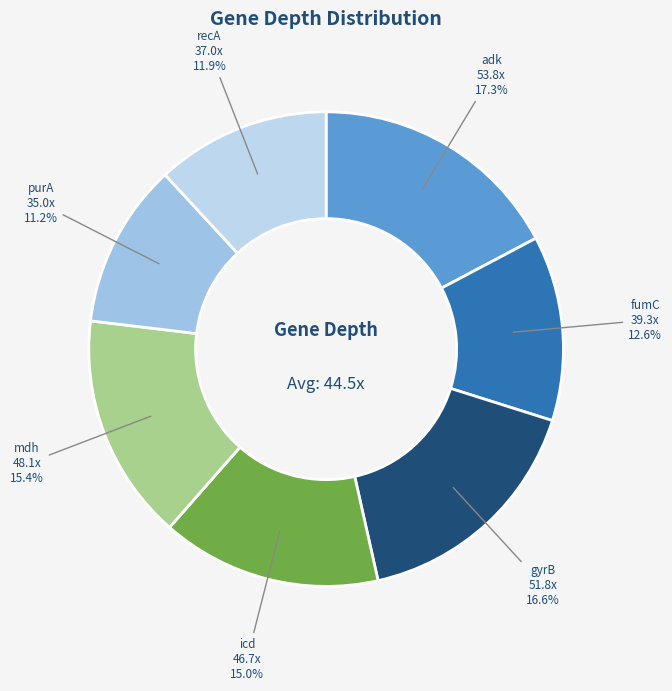

What is the smallest slice in the pie chart?

purA